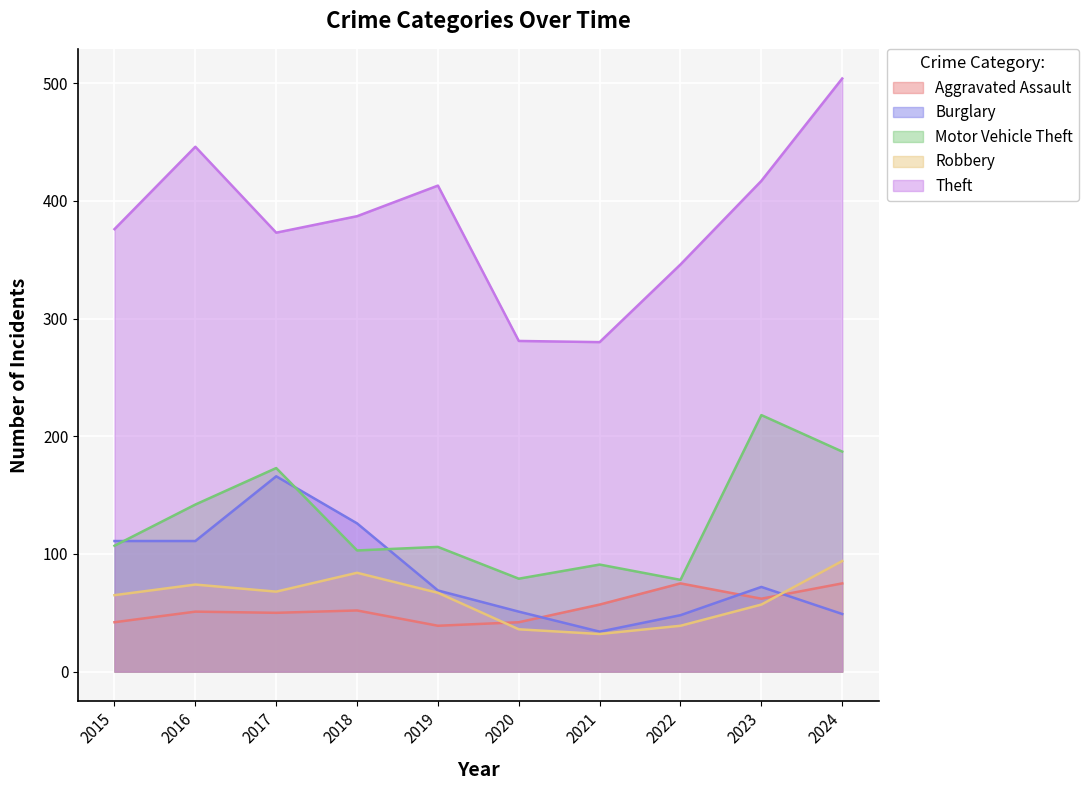

Is the value of Motor Vehicle Theft at 2018 greater than the value of Robbery at 2022?

Yes